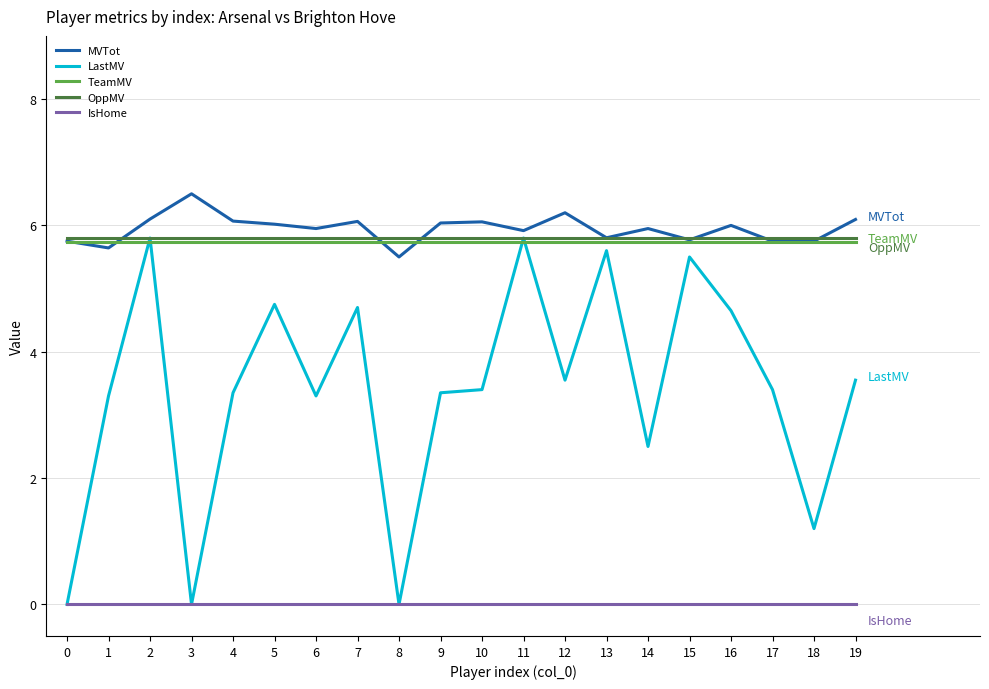

What is the spread (max minus min) of values at 2?

6.1